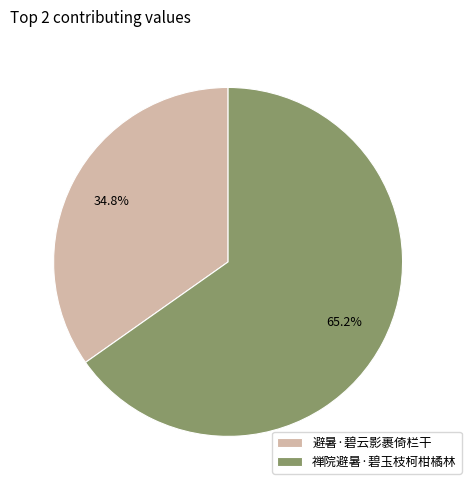

Which category accounts for the majority?

禅院避暑·碧玉枝柯柑橘林